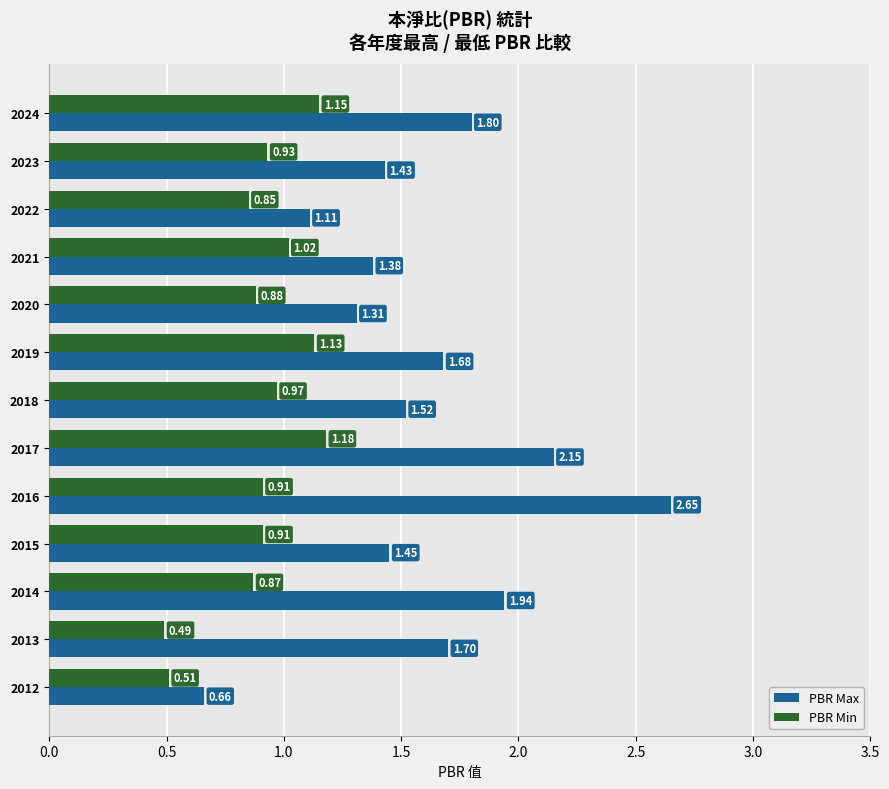

At which category is the sum across all series the highest?

2016